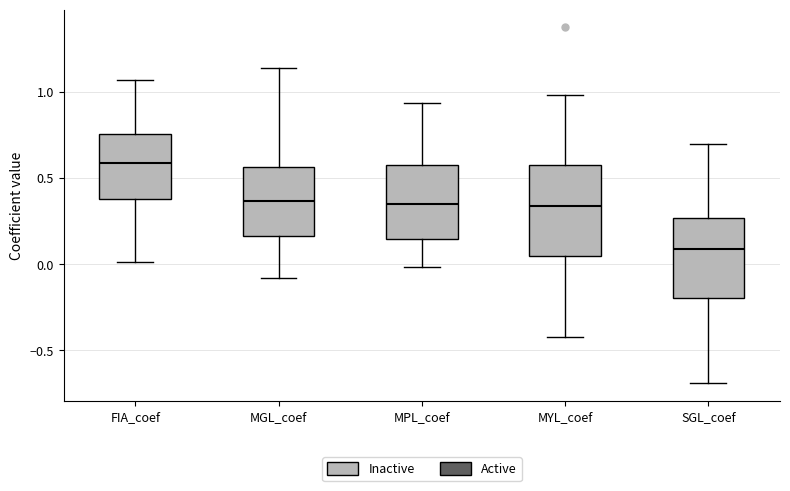

Which box has the lowest median line?

SGL_coef